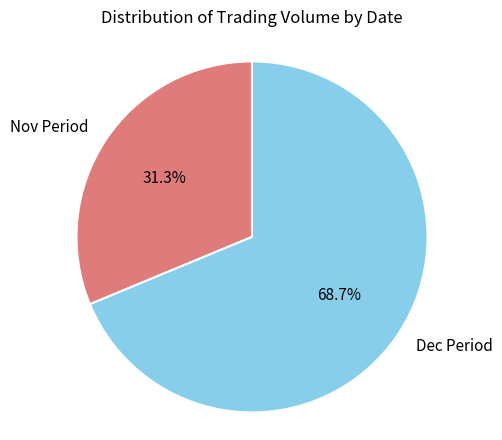

Is there any slice that represents more than half of the pie?

Yes